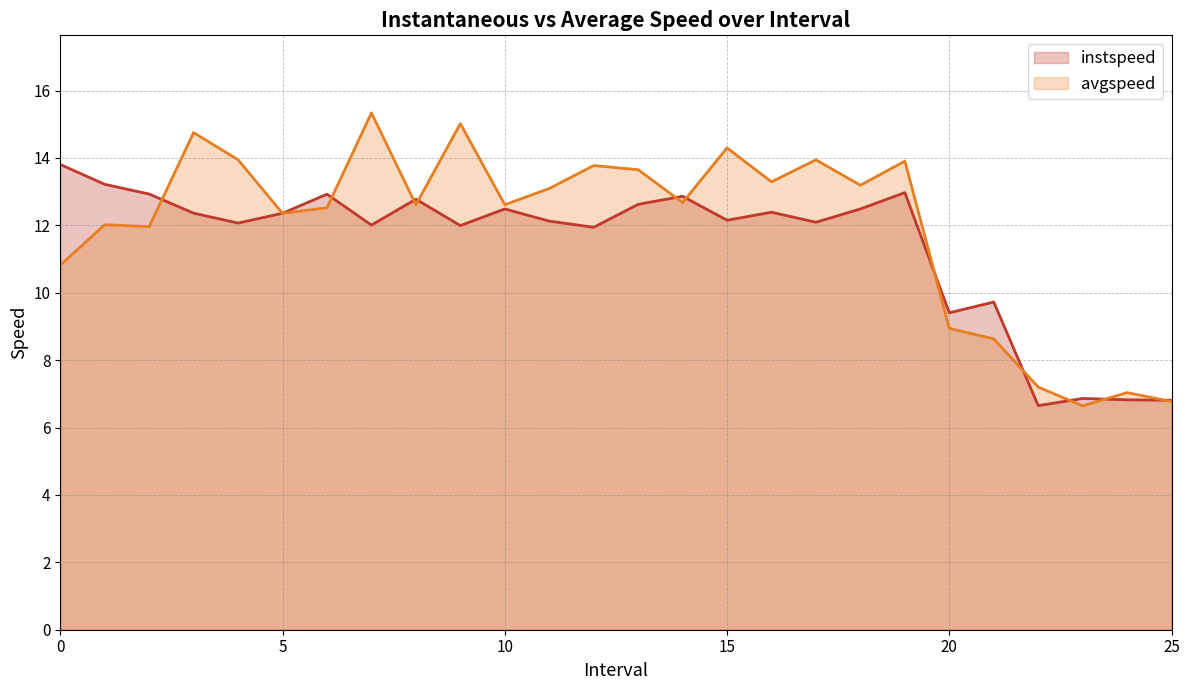

What is the total value across all series at 20?

18.3